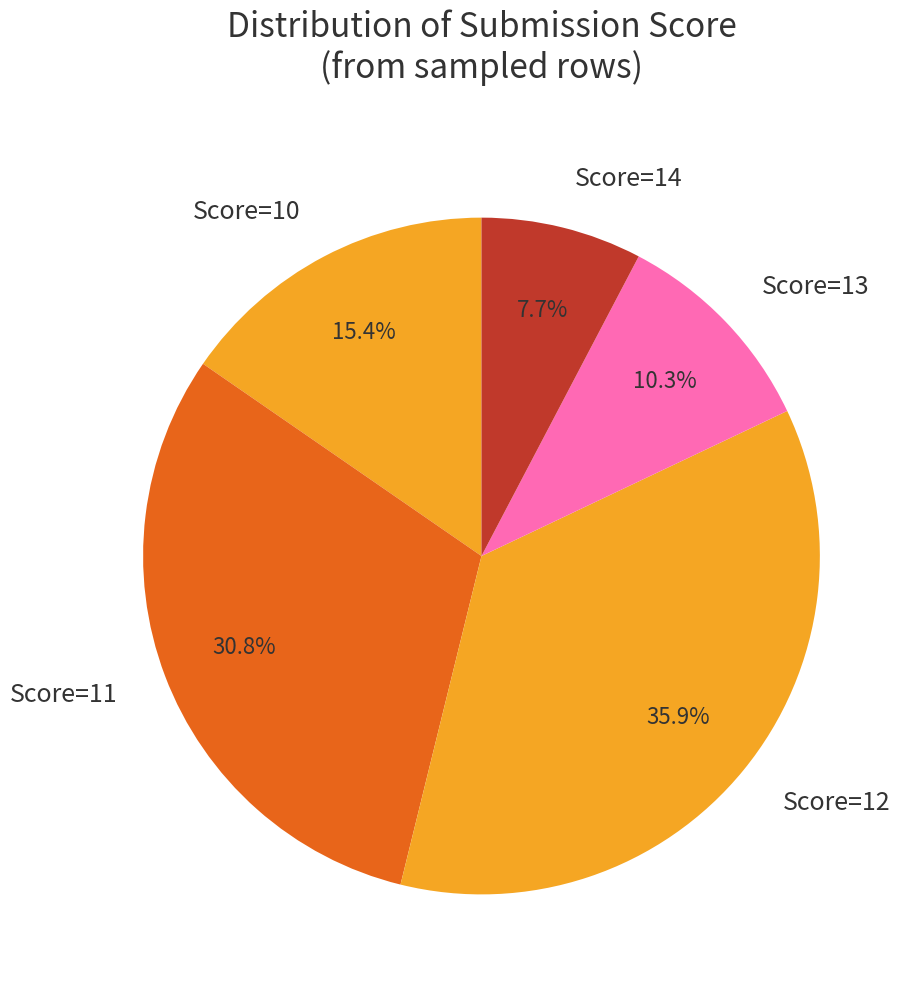

To the nearest percent, what is the average slice percentage?

20%